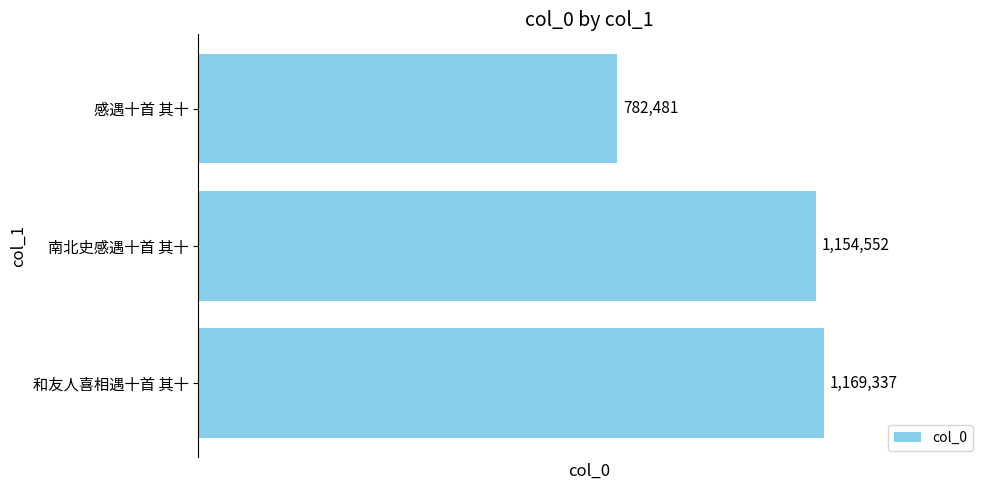

Are the bars horizontal?

Yes